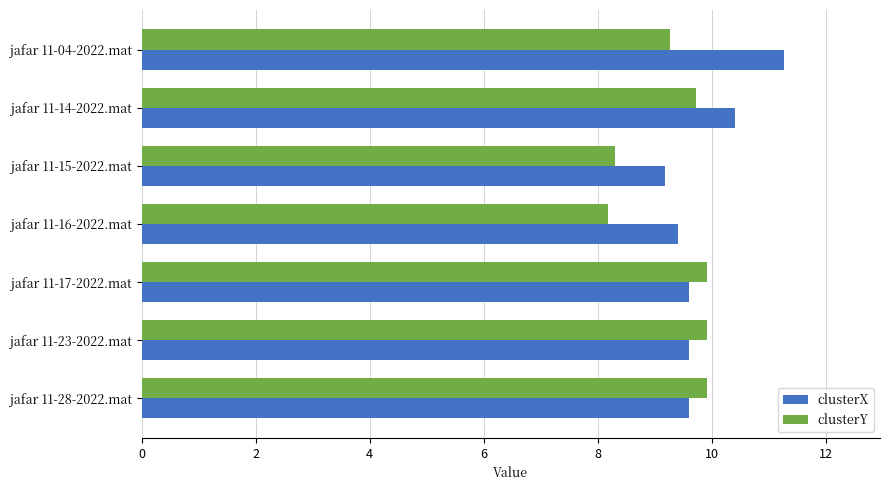

What is the difference between the maximum and minimum values in the clusterY series?

1.7